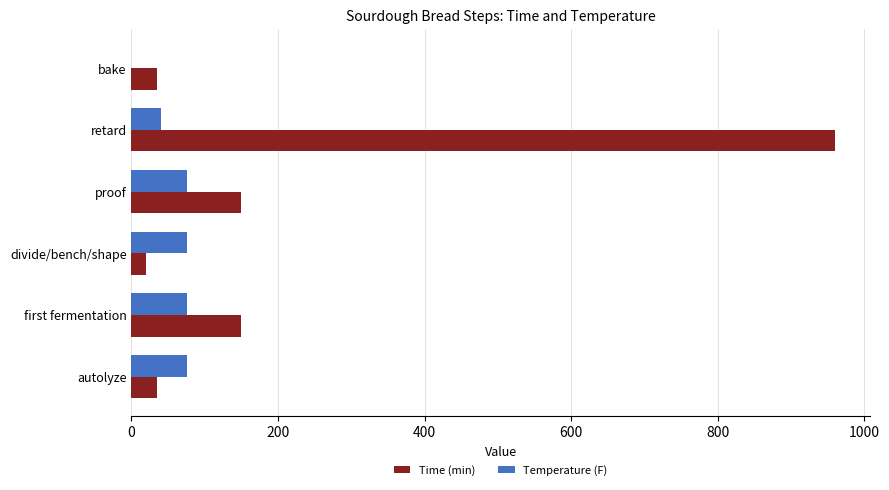

Which series changed the most between proof and bake?

Time (min)